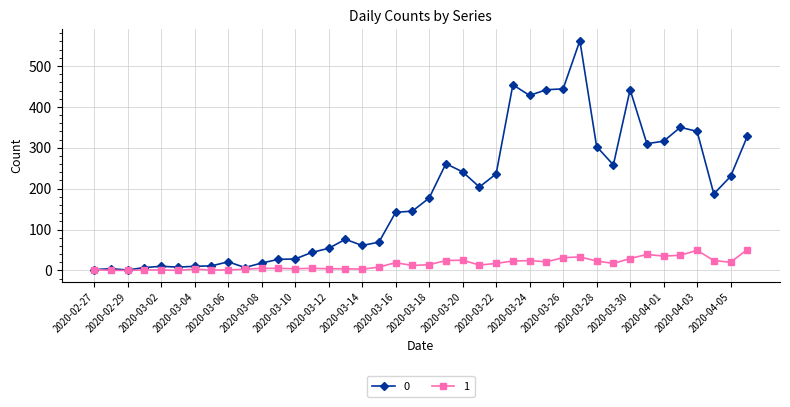

How many lines are shown in the chart?

2